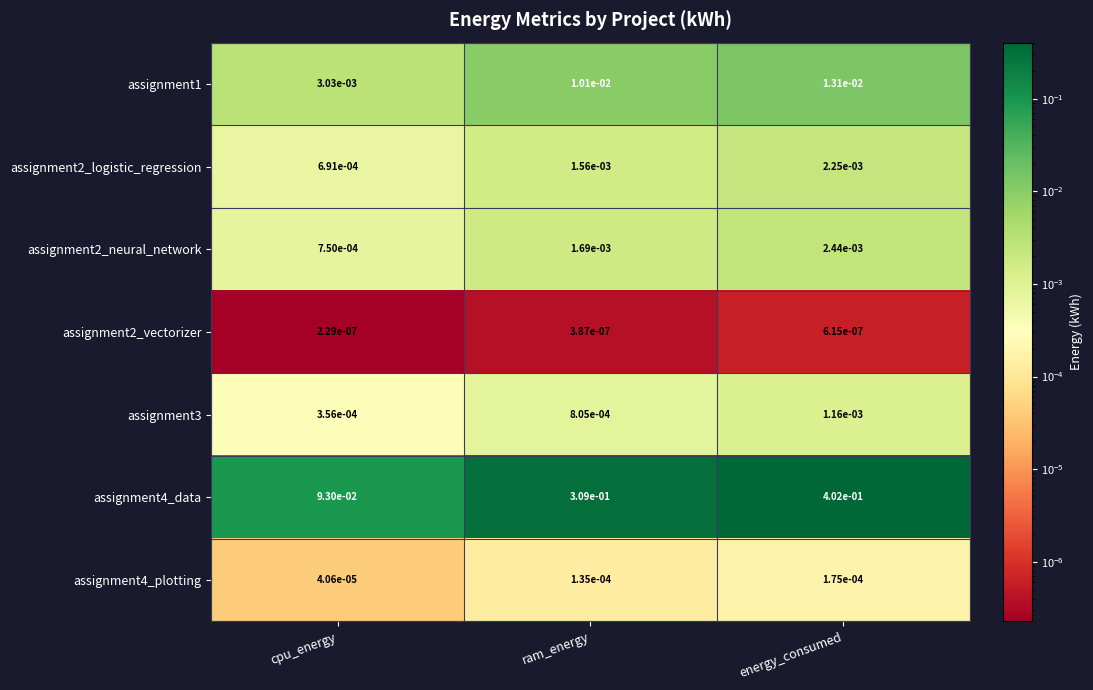

At which label does assignment2_neural_network reach its peak?

energy_consumed